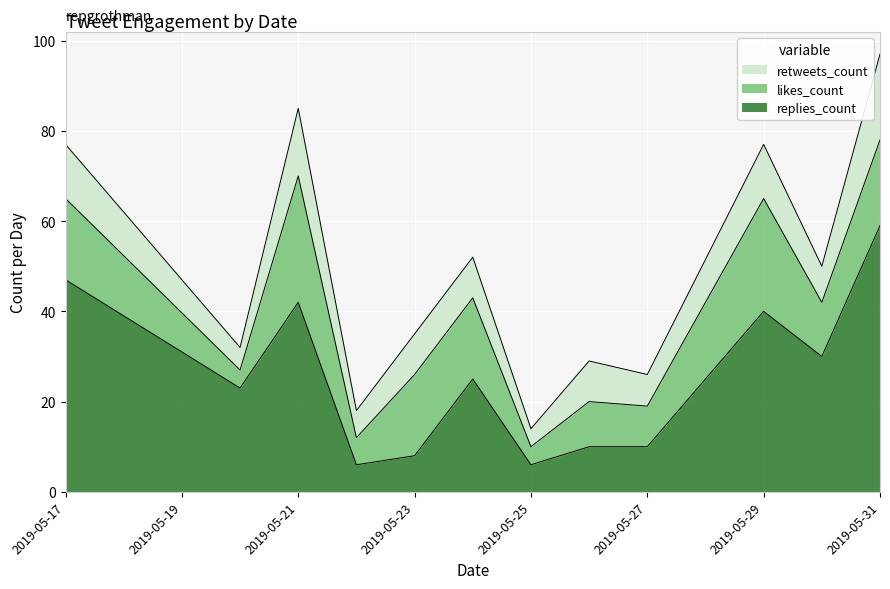

What is the difference between the highest and lowest values at 2019-05-17?

35